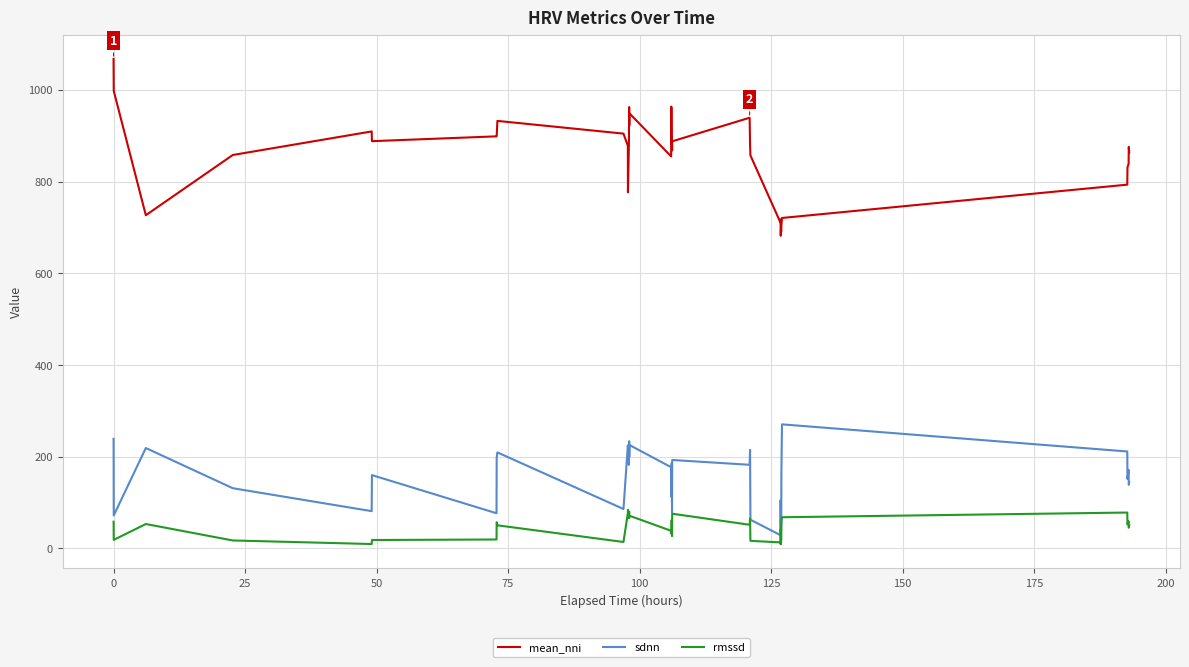

What are all the series names shown in the legend?

mean_nni, sdnn, rmssd